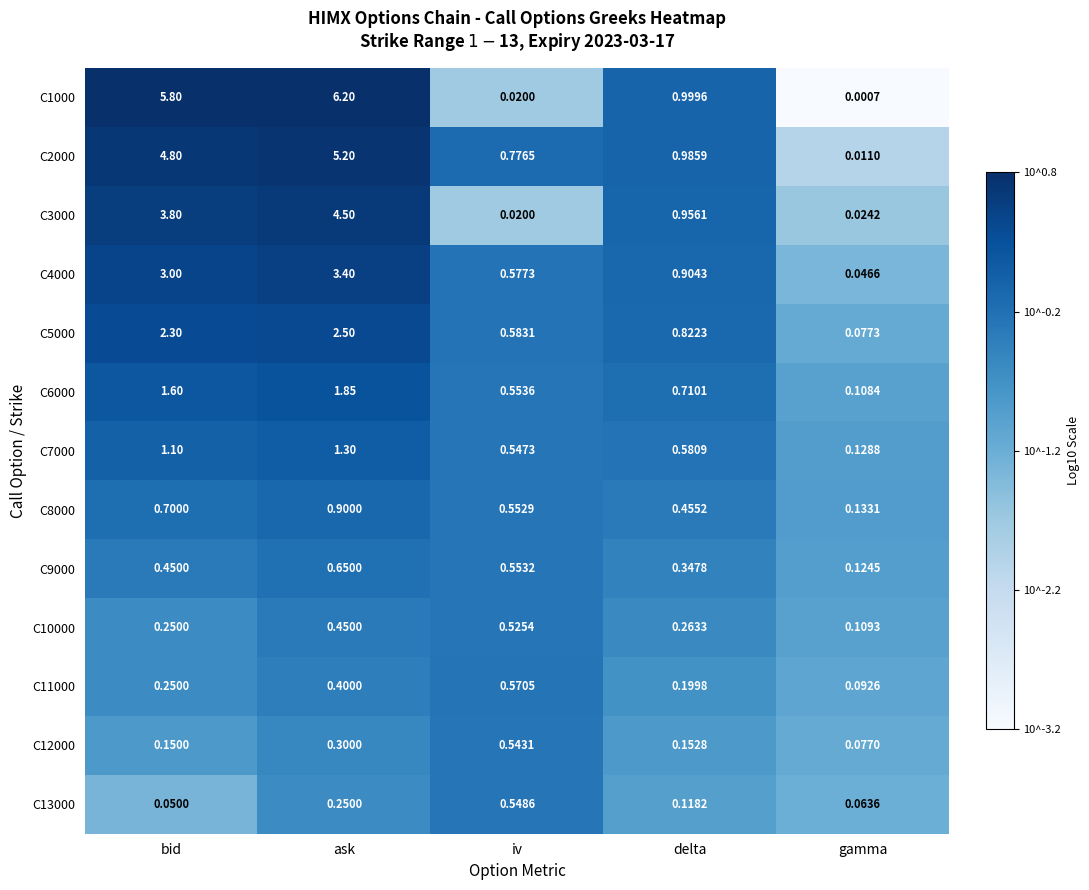

At which category is the sum across all series the highest?

ask